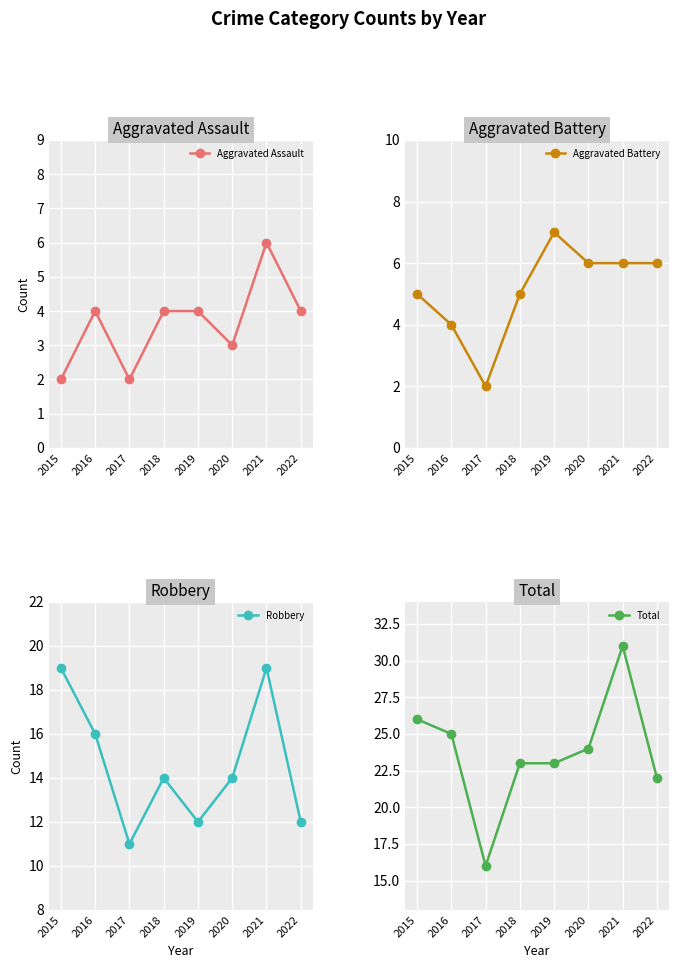

The Robbery series shows 12 at 2019. True or false?

True